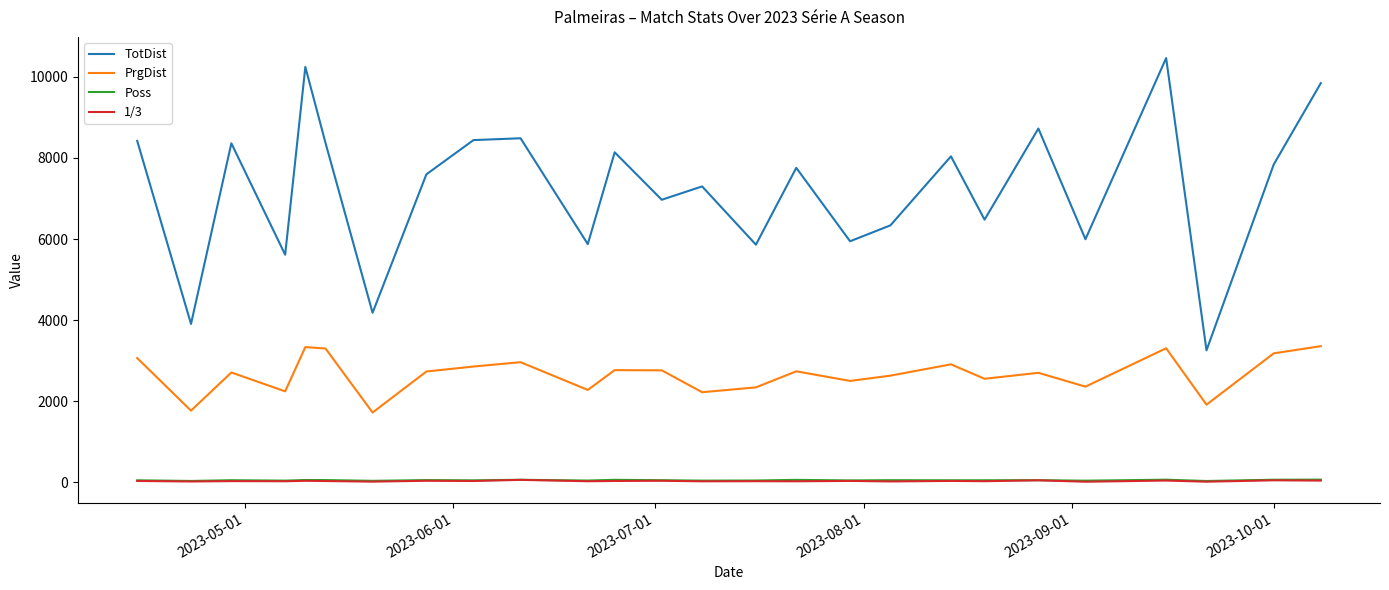

Which series has the widest spread of values?

TotDist